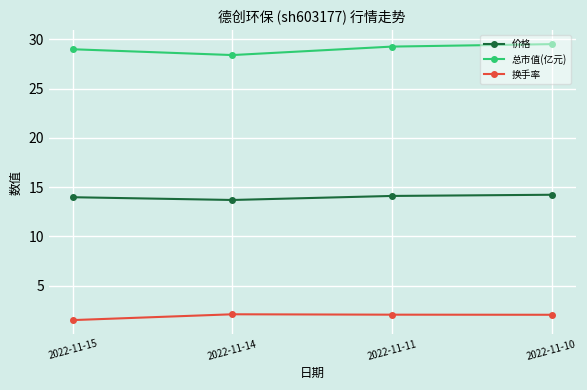

Rank the series by their maximum value, from highest to lowest.

总市值(亿元), 价格, 换手率